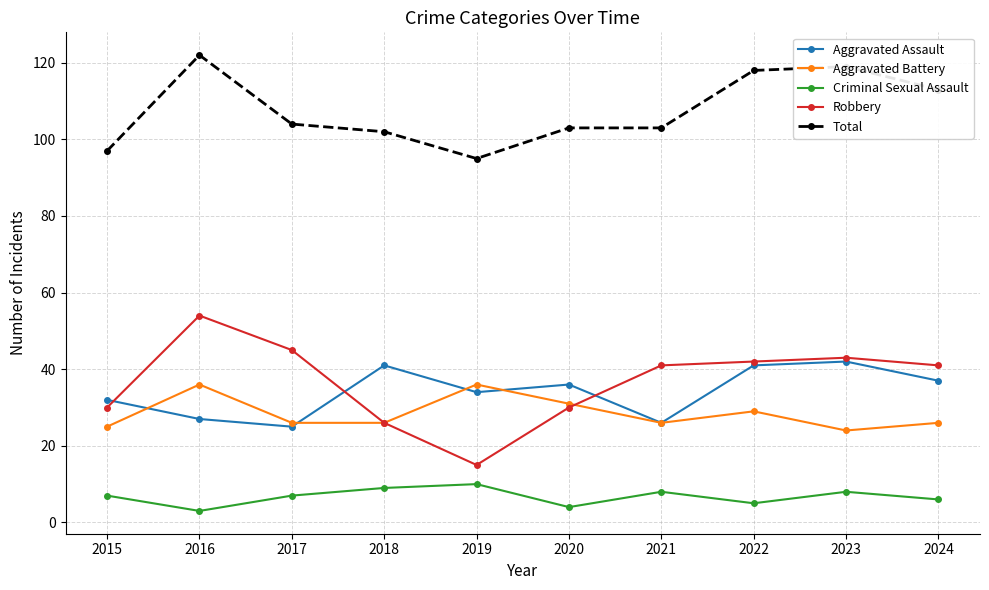

What is the difference between the Criminal Sexual Assault values at 2020 and 2023?

4